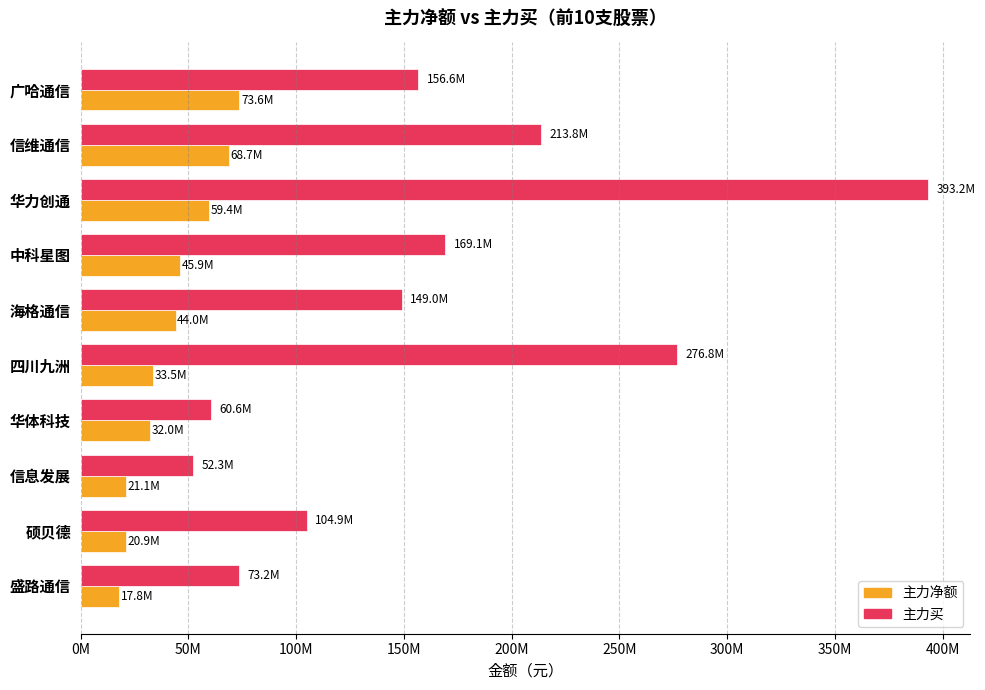

Reading right to left, extract all data points from this chart.

主力净额: 17775305	20934441	21078275	31981374	33476781	44004807	45919774	59423654	68704335	73616521
主力买: 73233543	104896925	52259647	60568961	276827625	149006360	169136779	393179541	213763467	156580222